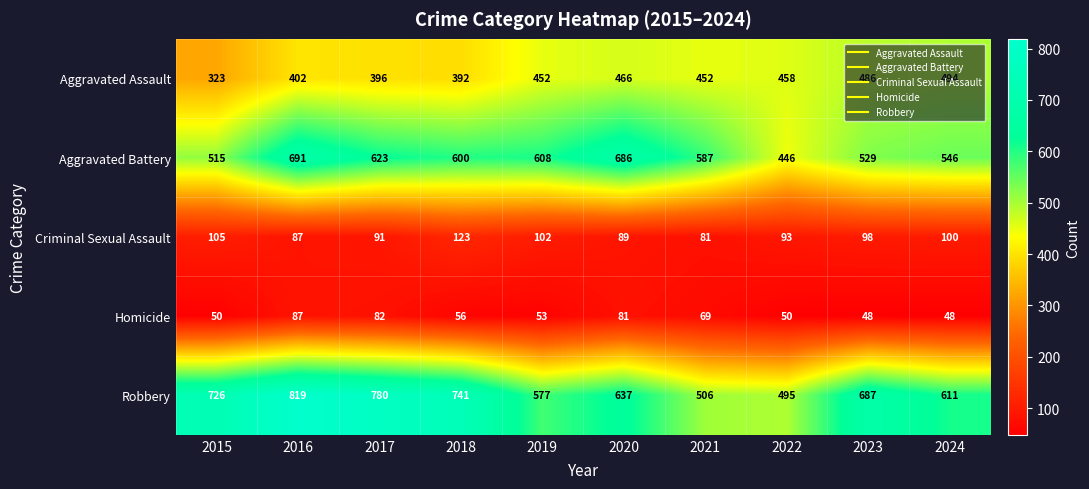

At which label does Robbery first exceed 687?

2015